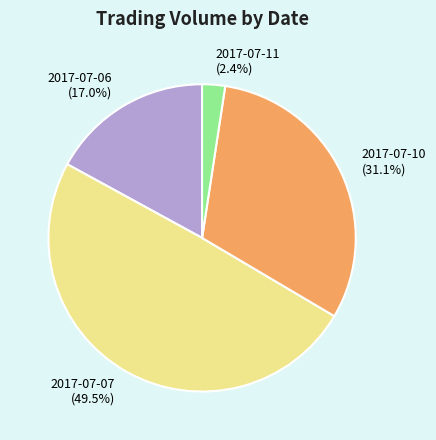

What percentage do 2017-07-06 and 2017-07-10 together represent?

48.1%